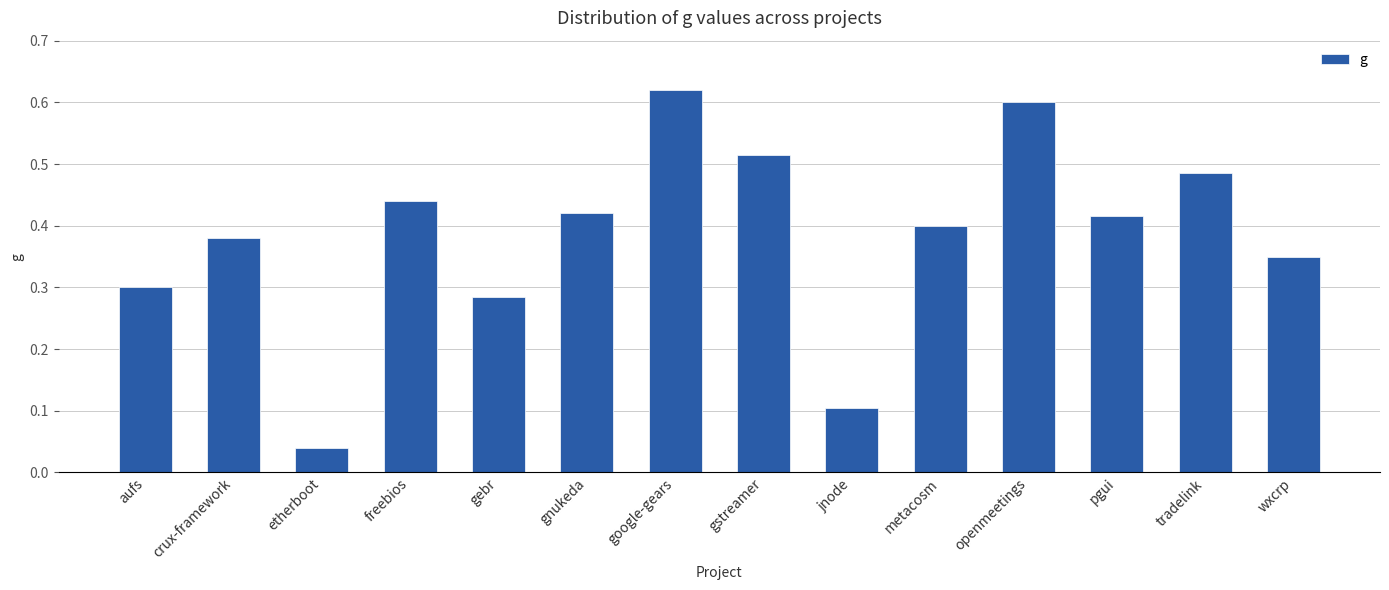

At which label is the value closest to 0?

etherboot